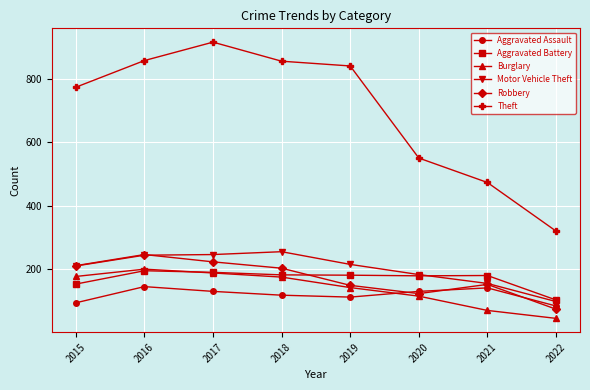

What is the value of the Motor Vehicle Theft point at the 3rd from the left?

247